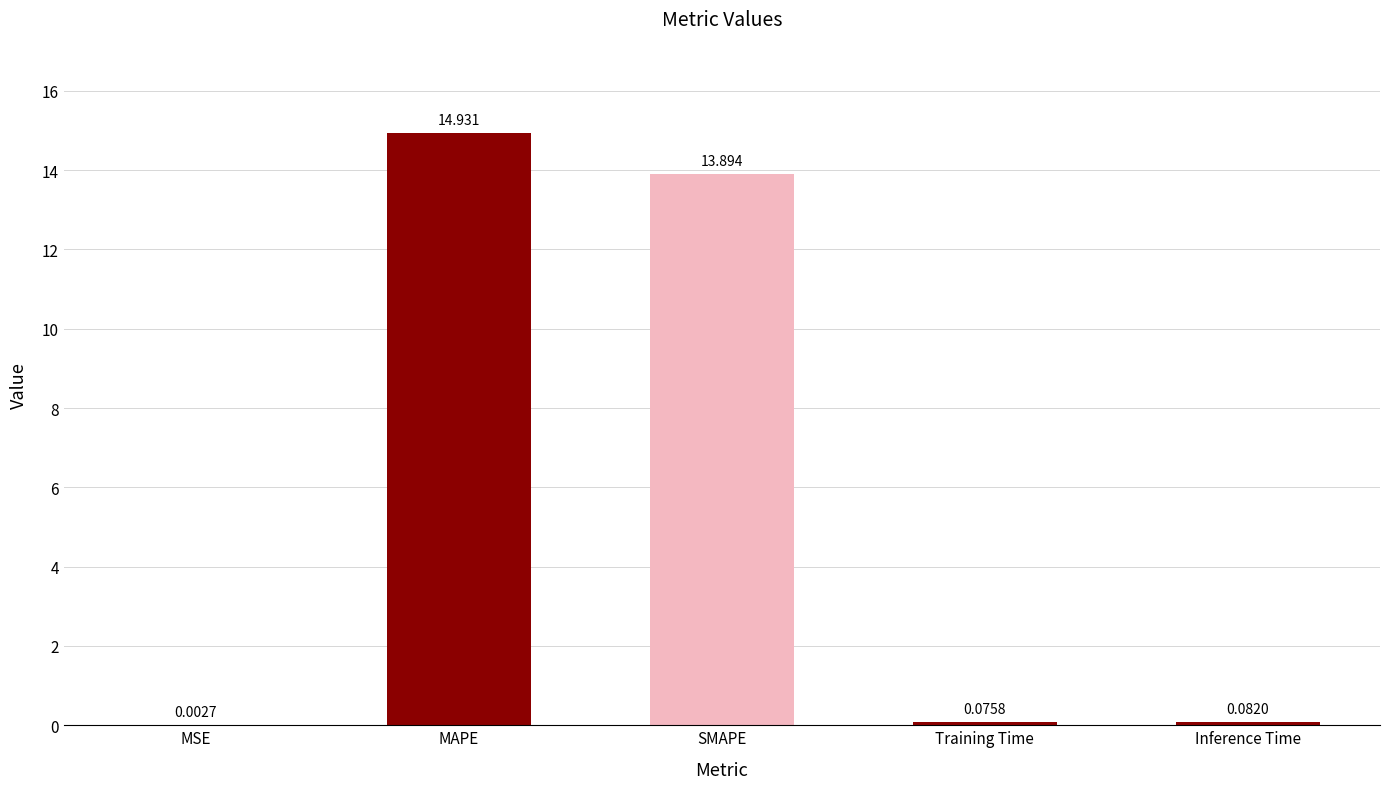

Which category has the highest value across all series?

MAPE